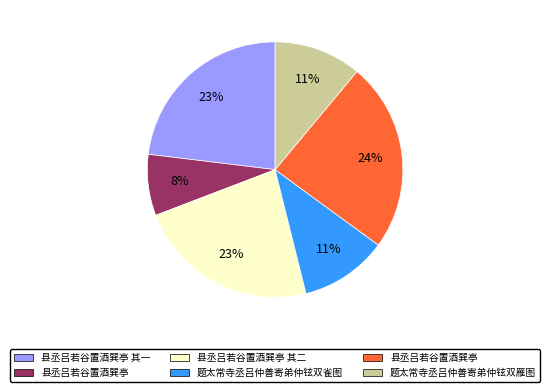

Does any single category account for the majority?

No